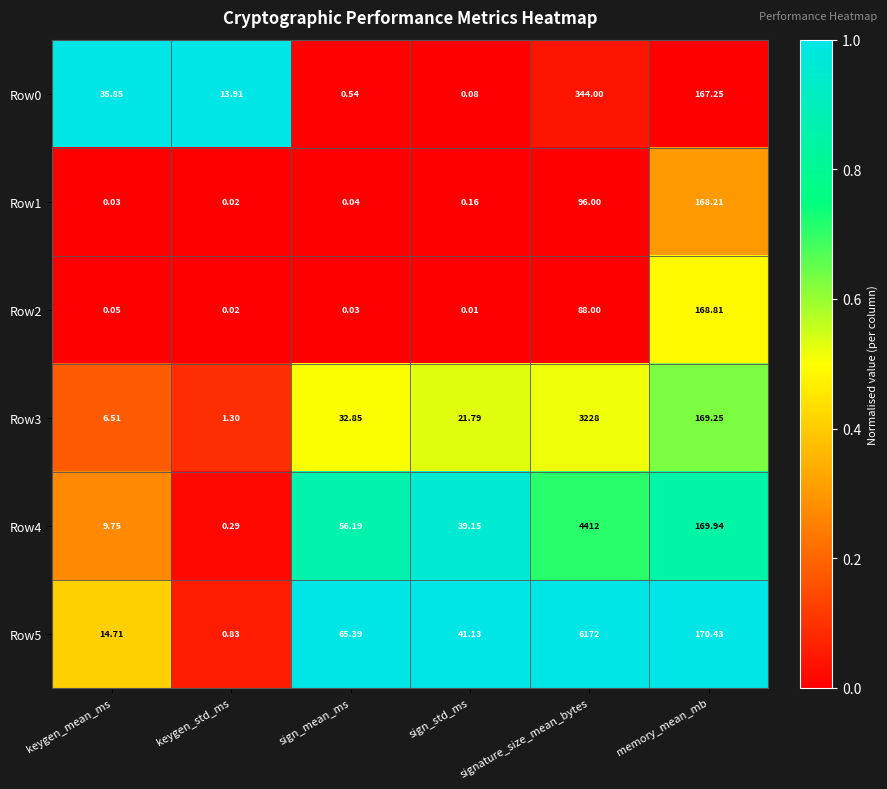

Is the value of Row0 at memory_mean_mb greater than the value of Row1 at memory_mean_mb?

No